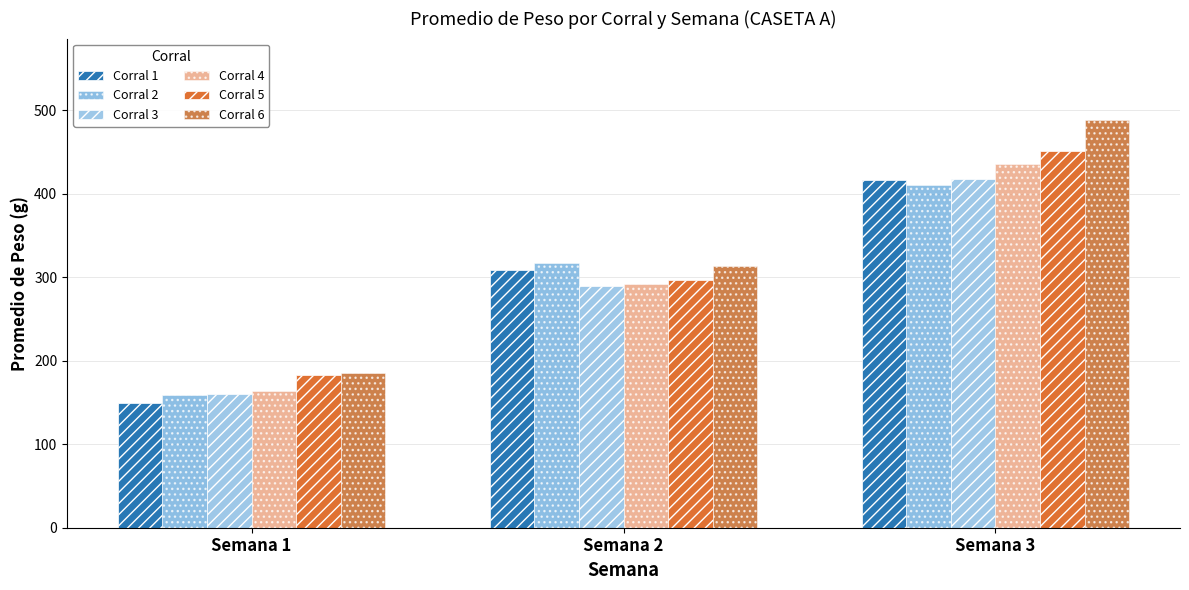

True or false: Corral 5 has a value of 183.1 at Semana 1.

True